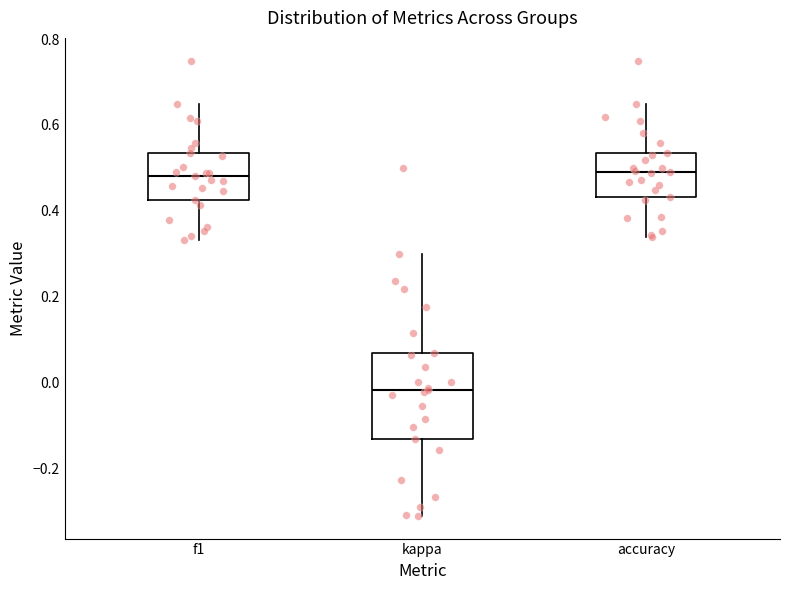

Reading left to right, read every box against the y-axis: the position of its median line, the range the box covers, and the ends of its whiskers. The values are not printed on the chart, so give them approximately, as read against the axis.

f1: median 0.48, box 0.42 to 0.54, whiskers 0.34 to 0.66
kappa: median -0.02, box -0.14 to 0.06, whiskers -0.32 to 0.30
accuracy: median 0.50, box 0.44 to 0.54, whiskers 0.34 to 0.66